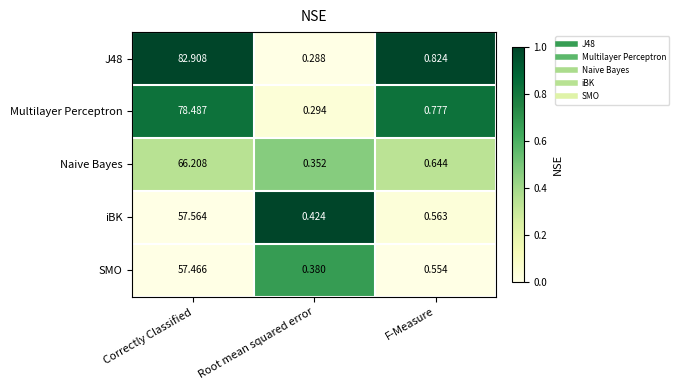

At which category does the chart reach its peak across all series?

Correctly Classified